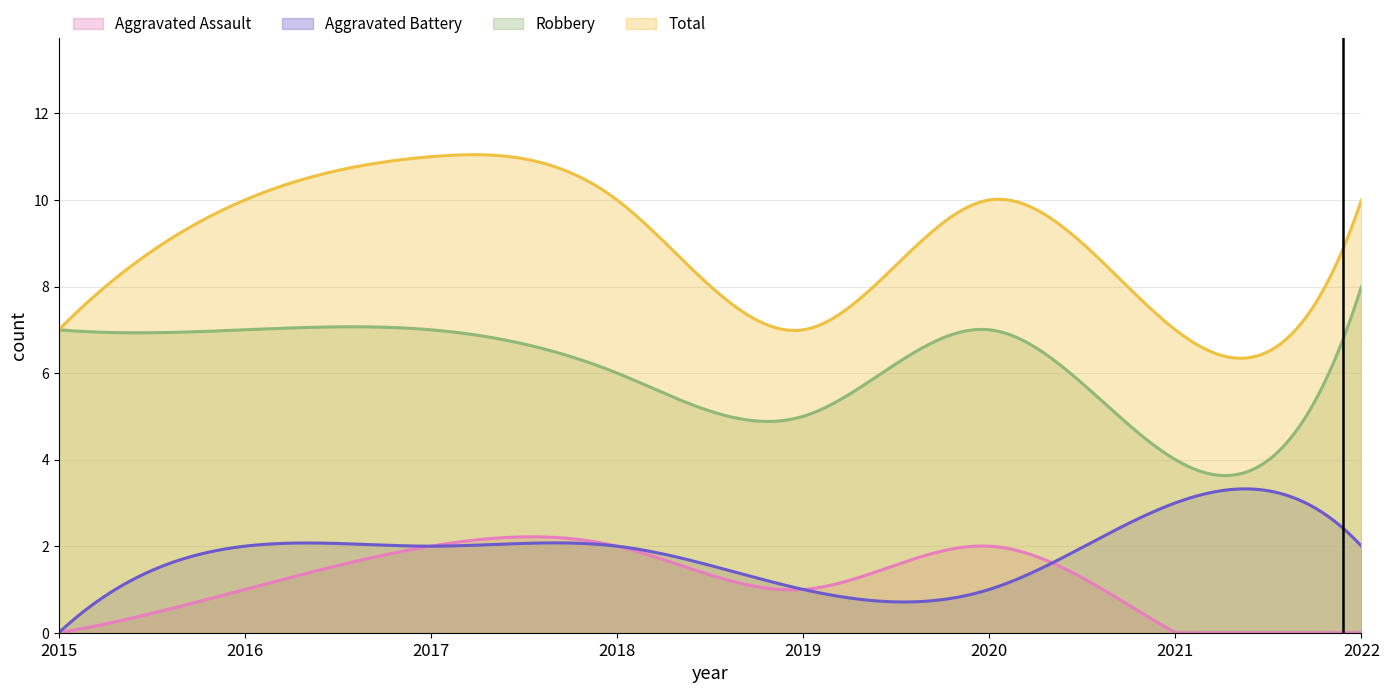

True or false: Total has a value of 11 at 2017.

True